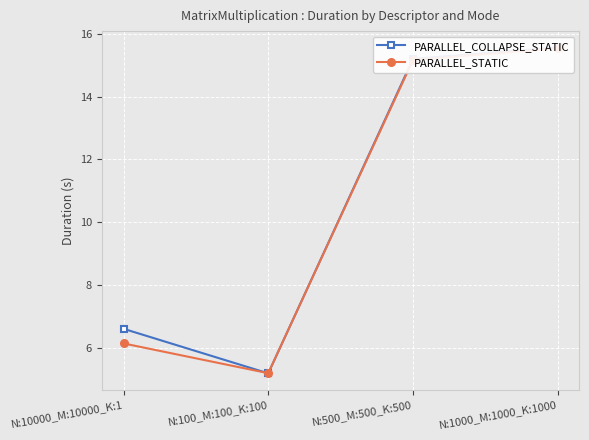

What is the total value across all series at N:100_M:100_K:100?

10.4